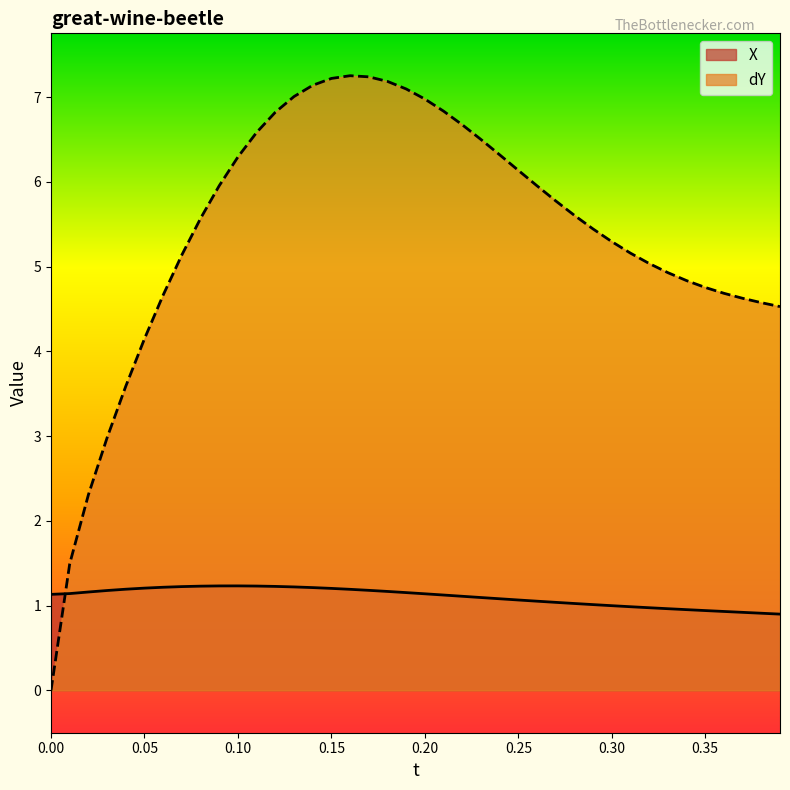

True or false: dY has a value of 1.8 at 0.35.

False